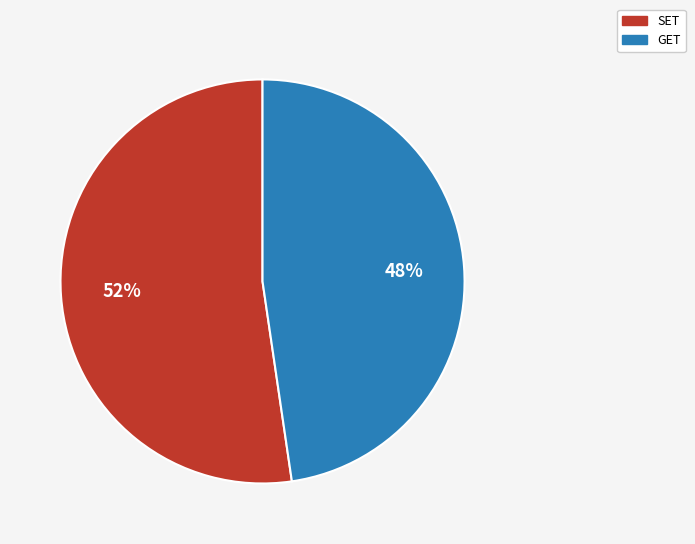

To the nearest percent, what is the combined percentage of SET and GET?

100%